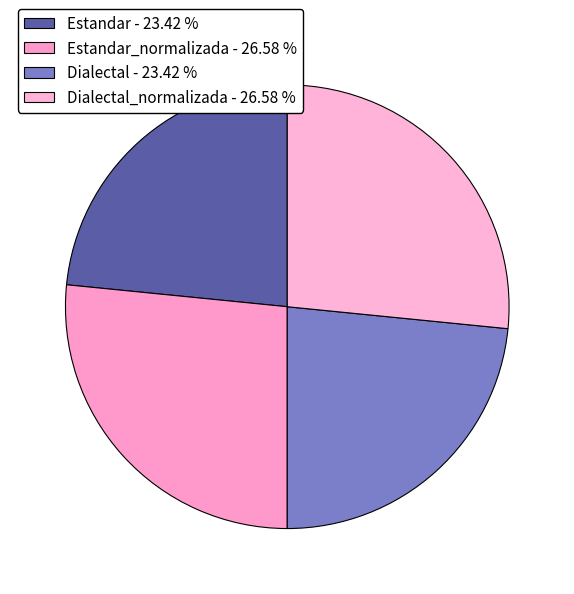

How many segments does this pie chart have?

4